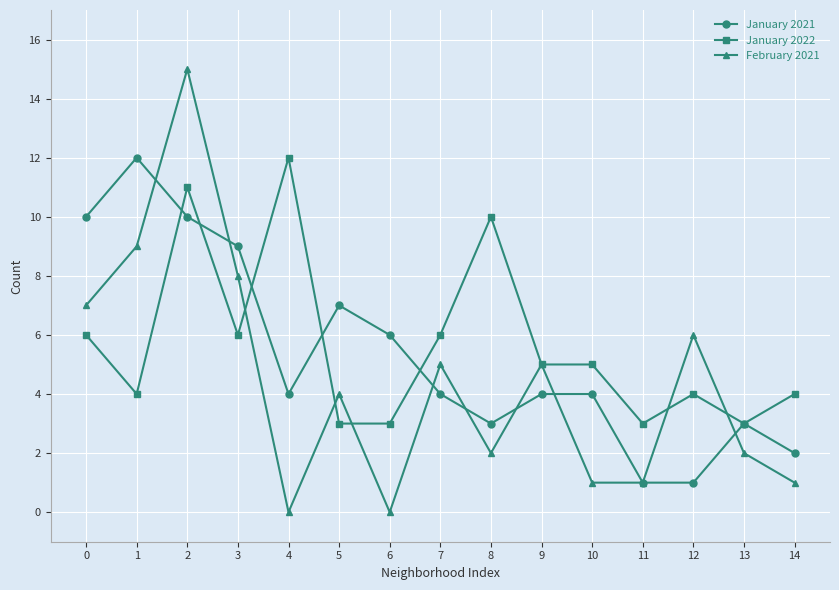

Which series has the widest spread of values?

February 2021